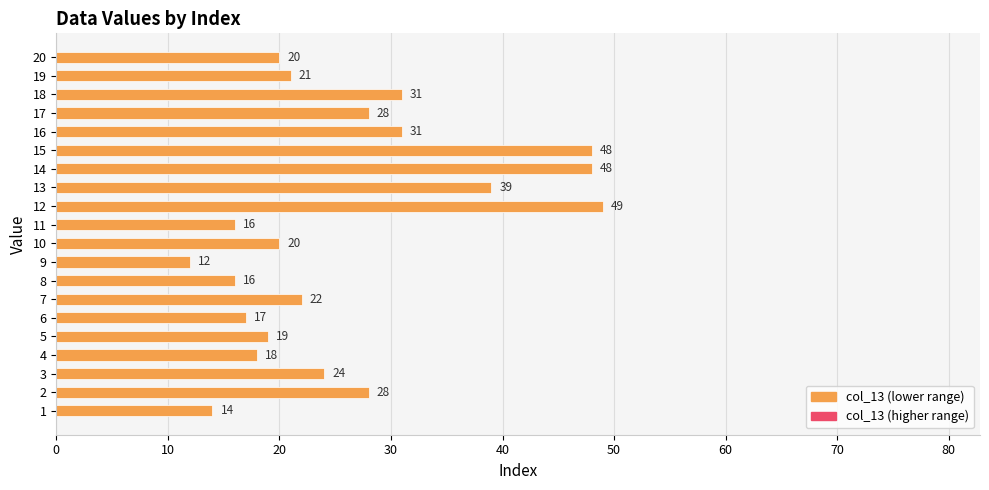

Reading bottom to top, transcribe all the data shown in this chart.

1=14	2=28	3=24	4=18	5=19	6=17	7=22	8=16	9=12	10=20	11=16	12=49	13=39	14=48	15=48	16=31	17=28	18=31	19=21	20=20